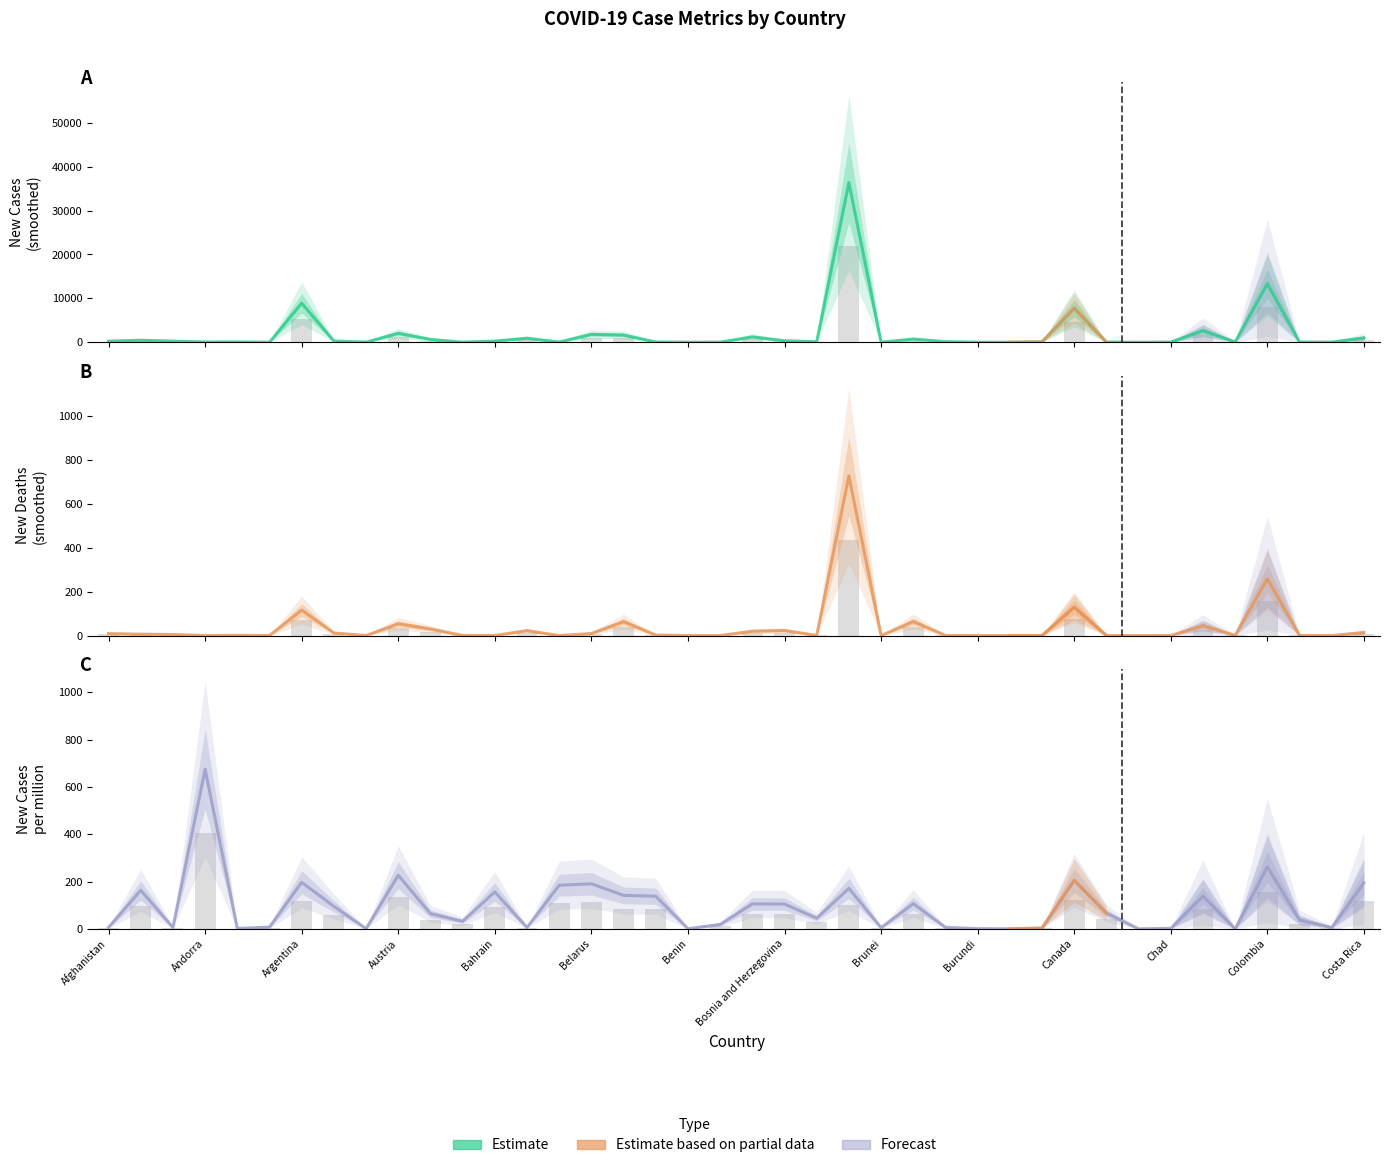

Between 26 and 17, which is larger?

26